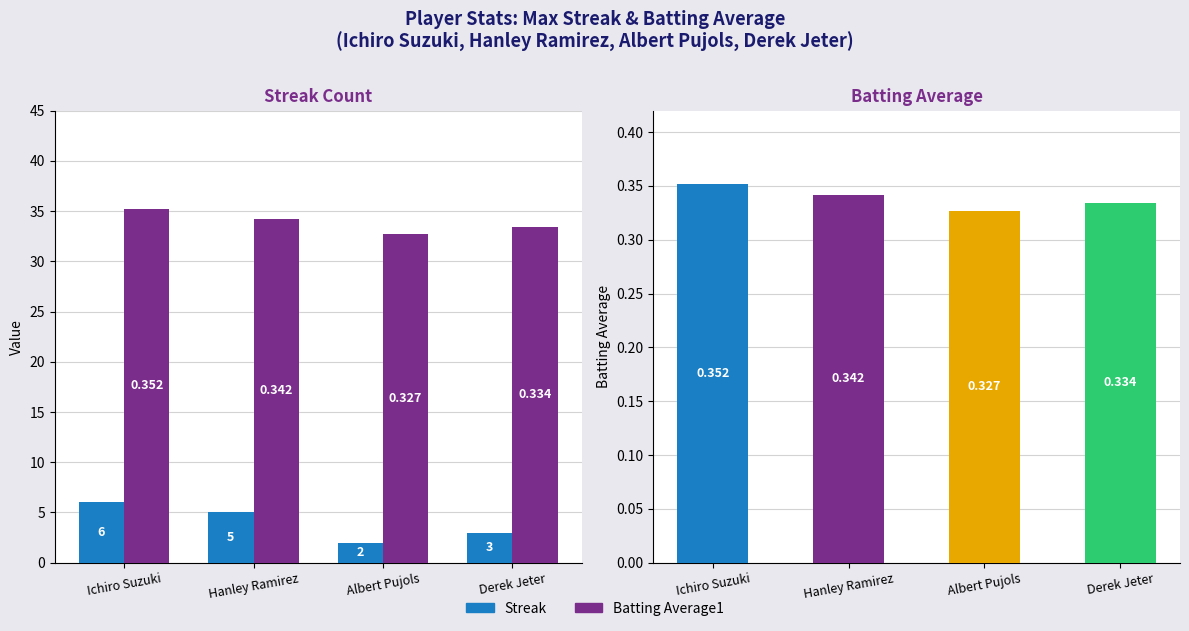

What is the spread (max minus min) of values at Ichiro Suzuki?

34.8